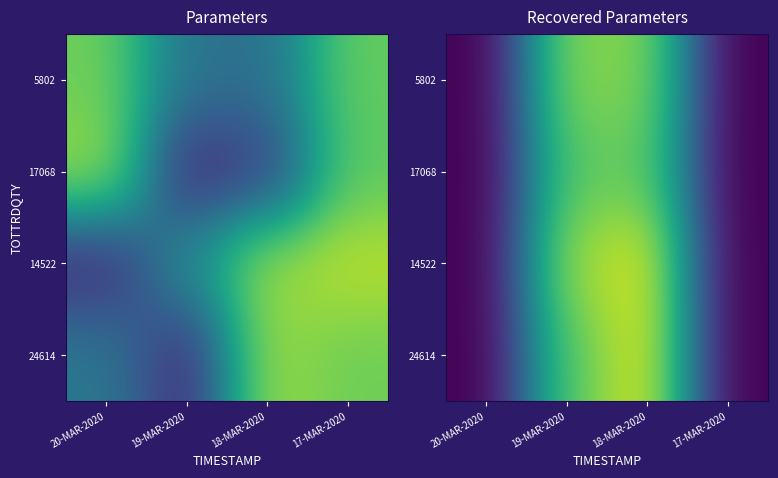

What is the sum of the 17068 values at 20-MAR-2020 and 19-MAR-2020?

252.0